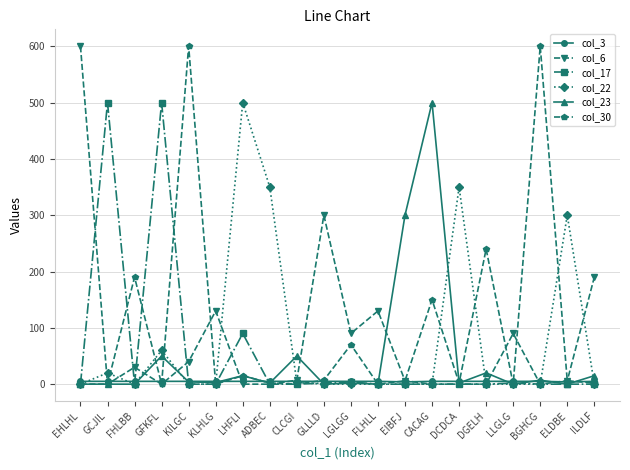

What is the greatest value displayed?

600